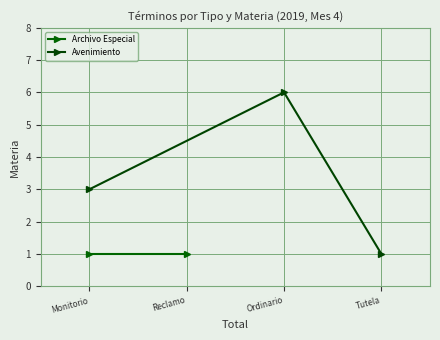

Rank the categories by Avenimiento value from lowest to highest.

Tutela, Monitorio, Ordinario